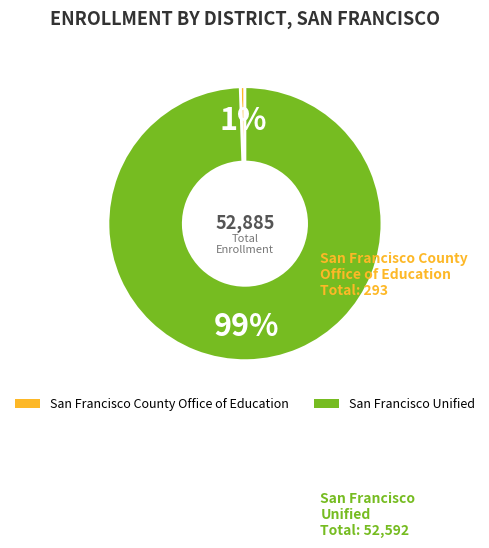

To the nearest percent, what portion does San Francisco Unified represent?

99%